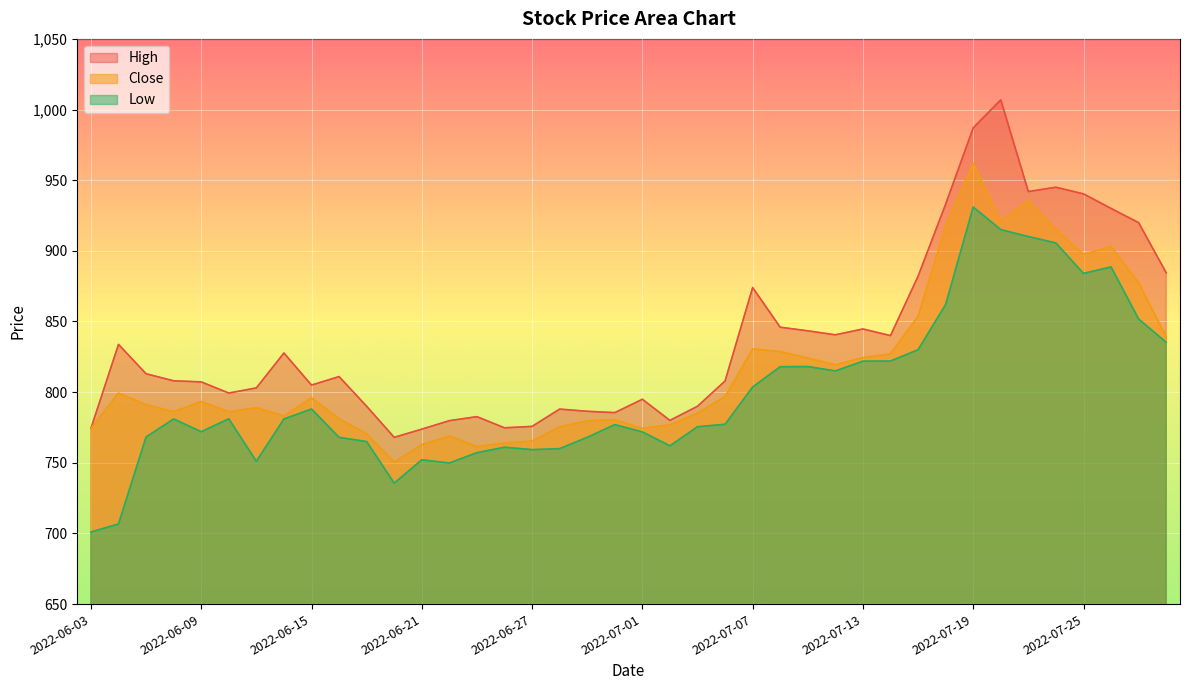

What is the label of the 12th point from the right?

2022-07-13